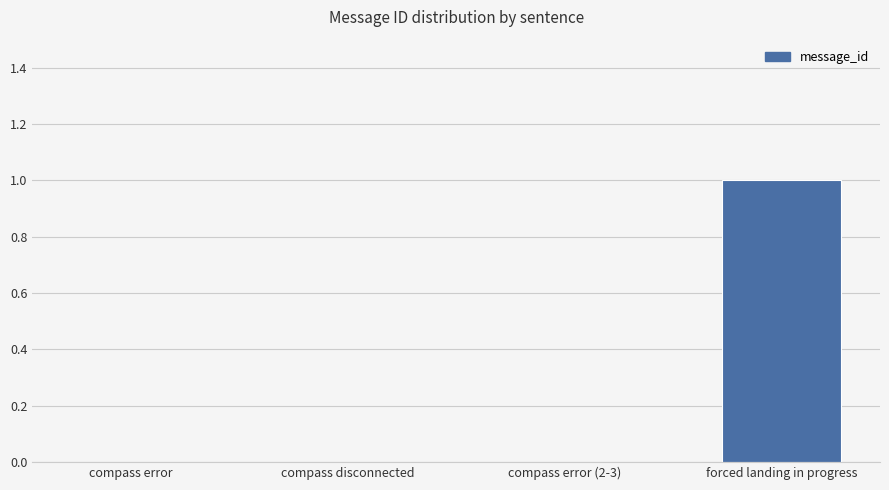

Are the bars horizontal?

No